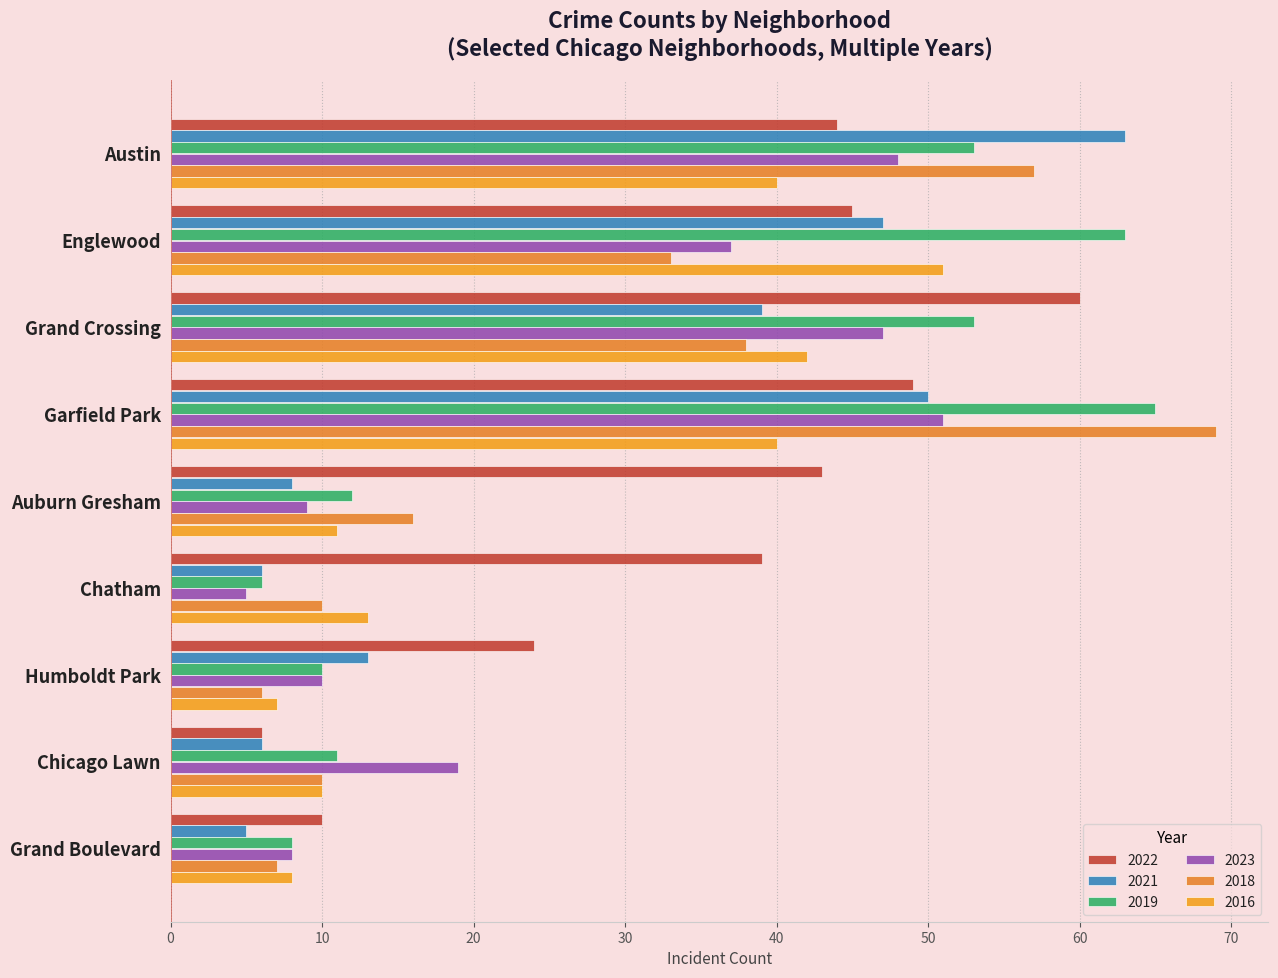

Count the number of categories in the chart.

9